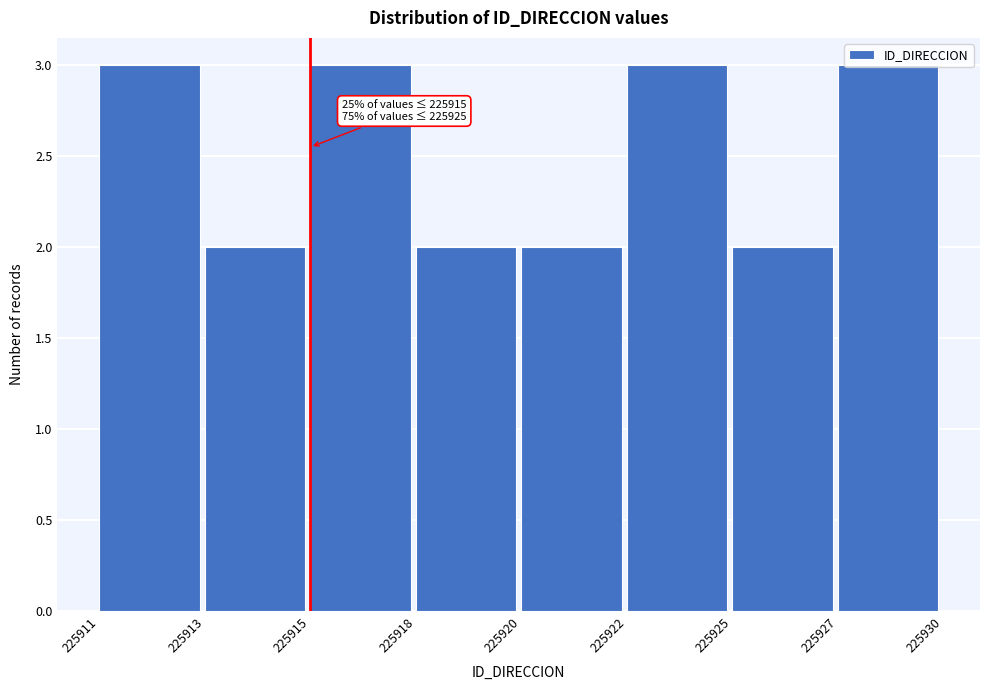

What is the value of the 5th bar from the left?

2